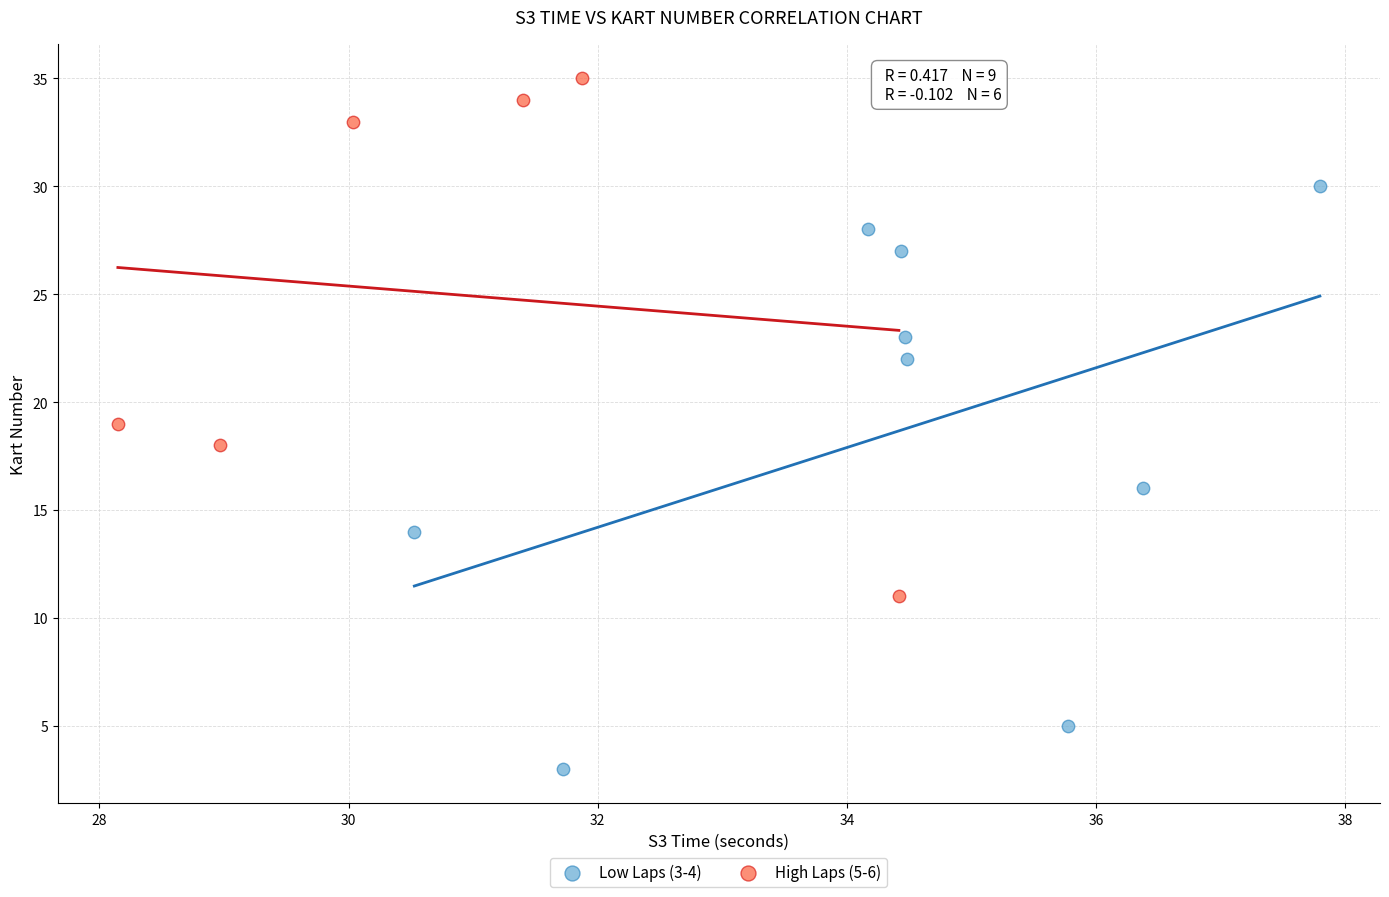

Which series has the widest spread of Y values?

Low Laps (3-4)